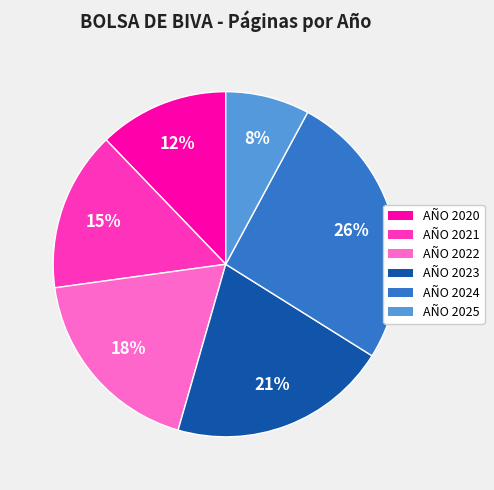

True or false: AÑO 2020 accounts for 12% of the total.

True